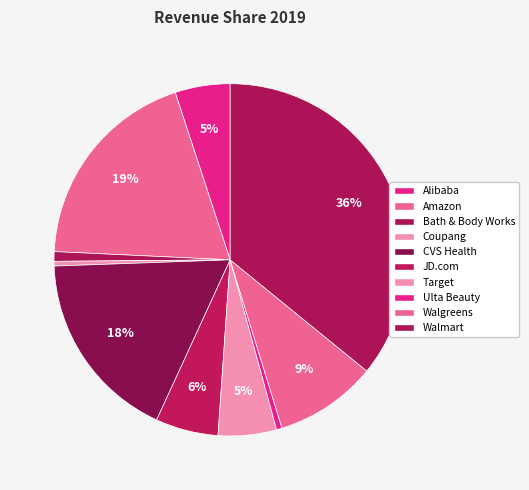

Count the number of slices in the pie.

10